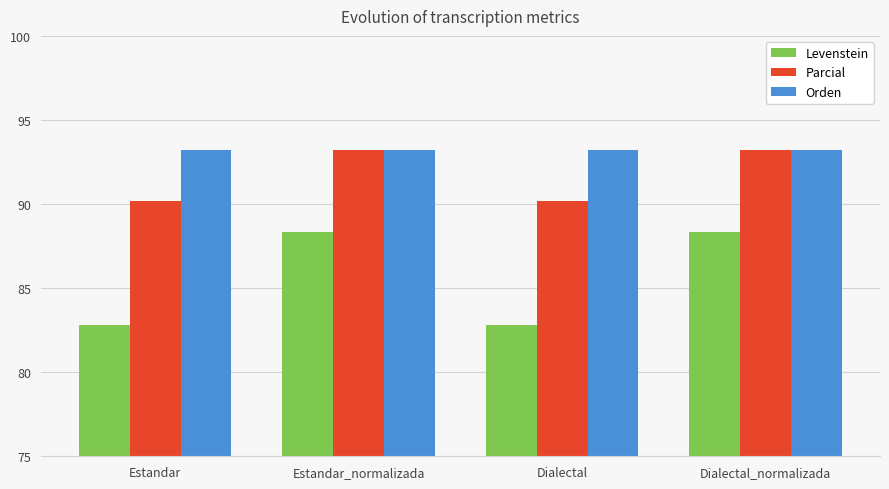

Is it true that Orden equals 131.8 at Estandar_normalizada?

False